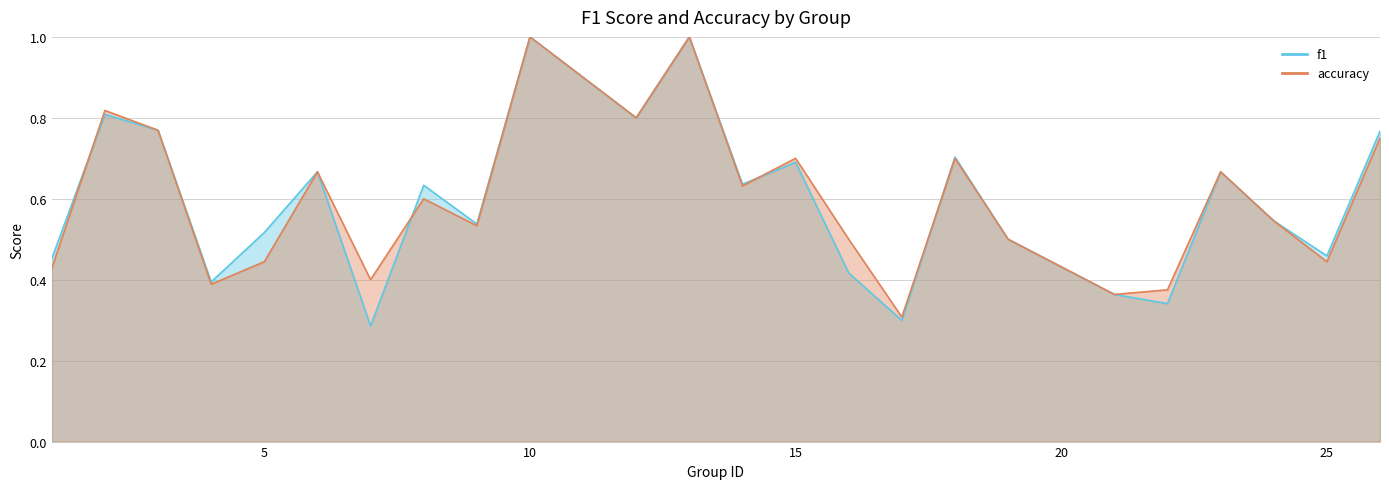

What is the difference between the second highest and second lowest values in the f1 series?

0.7